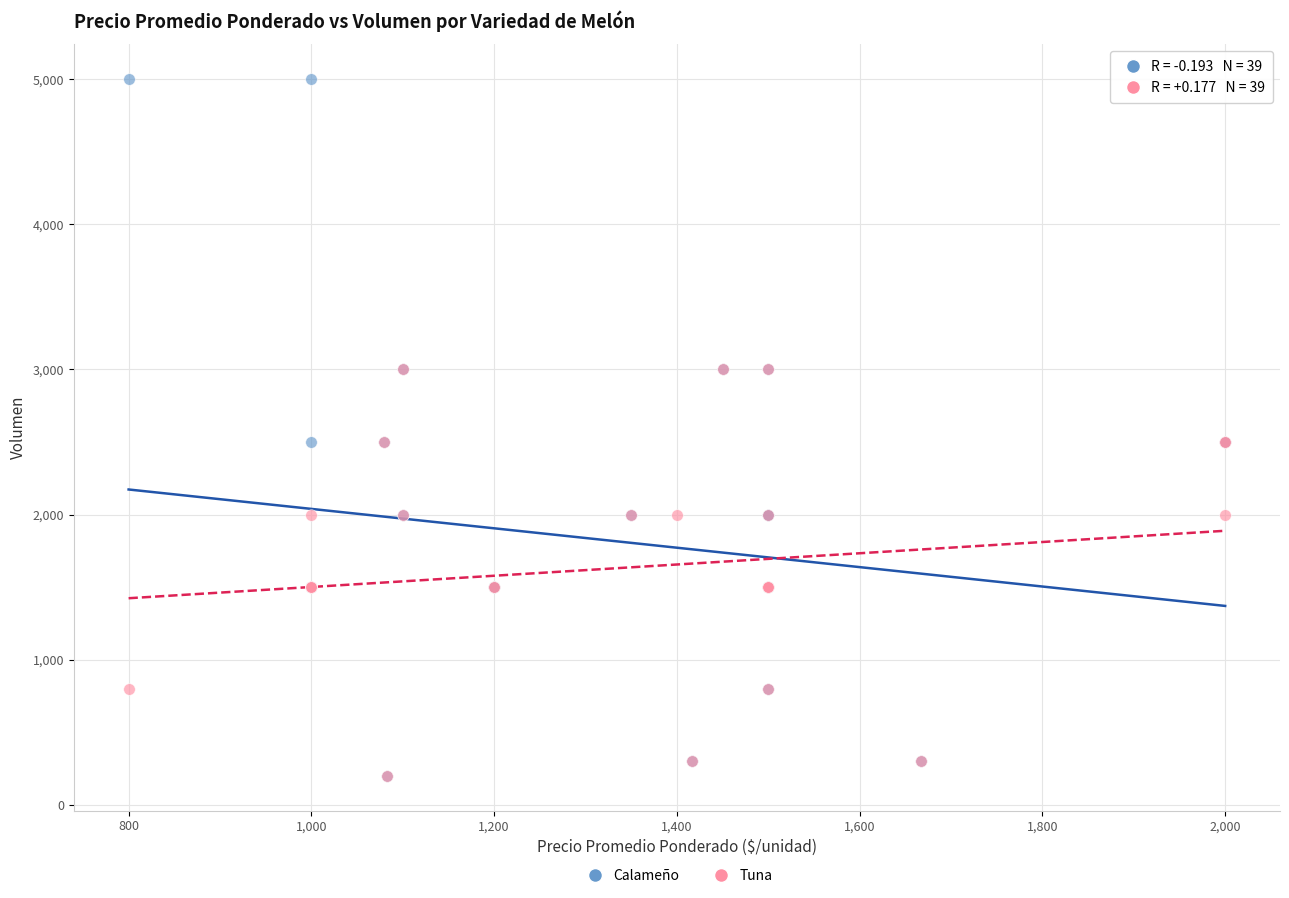

Which series contains the highest Y value?

Calameño